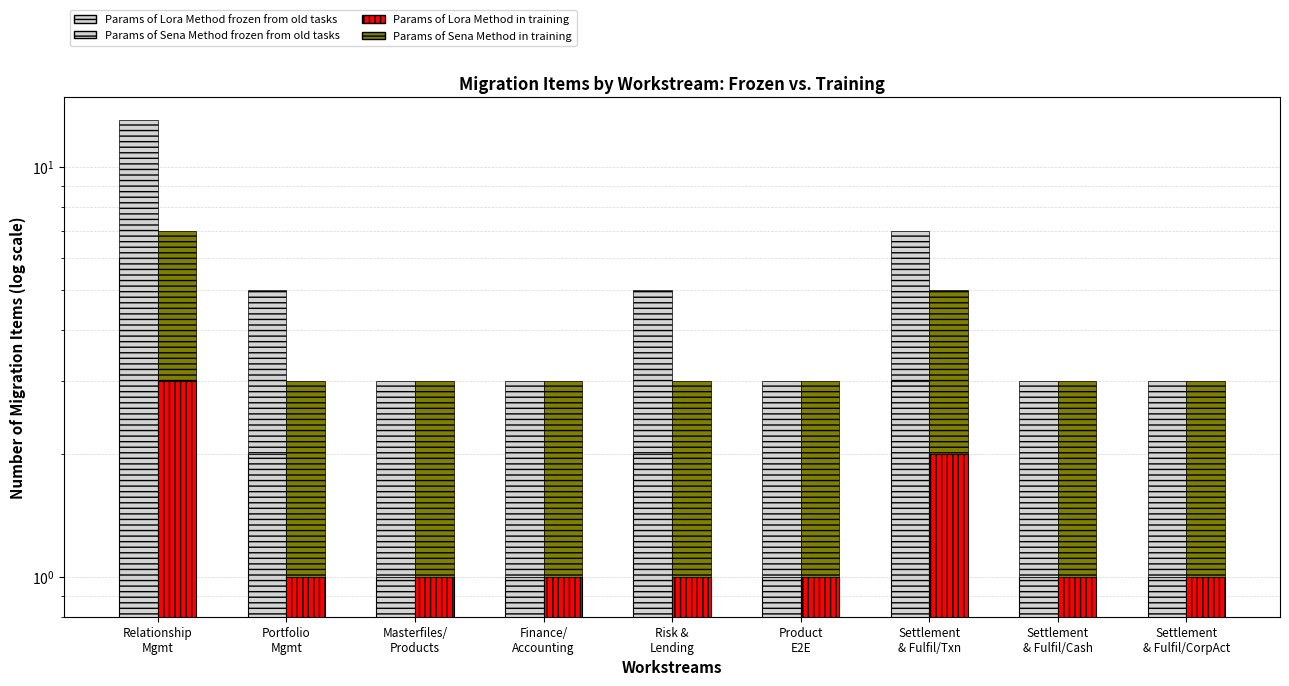

What are all the series names shown in the legend?

Params of Lora Method frozen from old tasks, Params of Lora Method in training, Params of Sena Method frozen from old tasks, Params of Sena Method in training